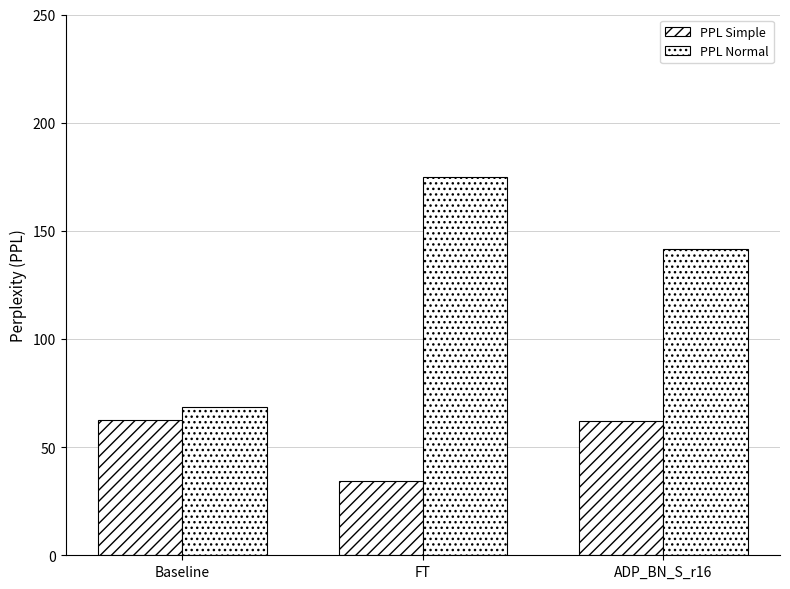

Reading left to right, what are all the values shown in this chart?

PPL Simple: Baseline=62.4	FT=34.5	ADP_BN_S_r16=61.9
PPL Normal: Baseline=68.6	FT=174.8	ADP_BN_S_r16=141.7